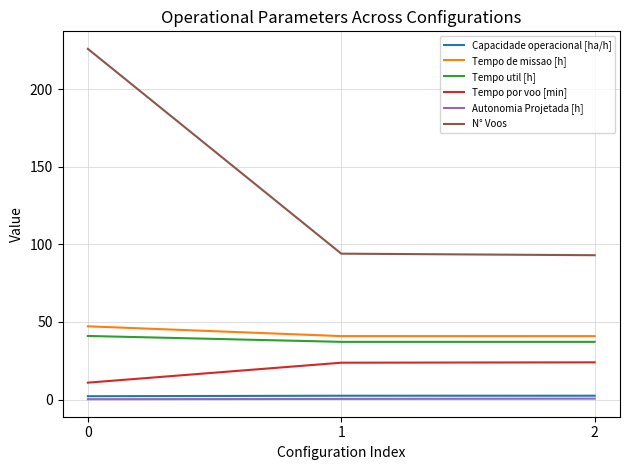

Is the value of Autonomia Projetada [h] at 0 greater than the value of Tempo util [h] at 1?

No